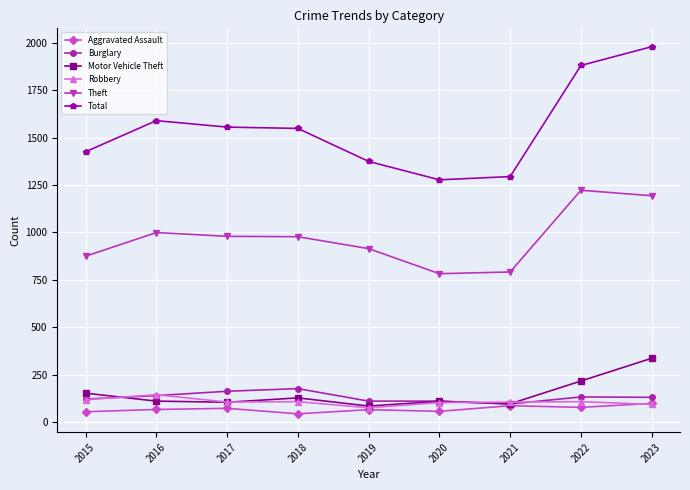

Which series has the widest spread of values?

Total